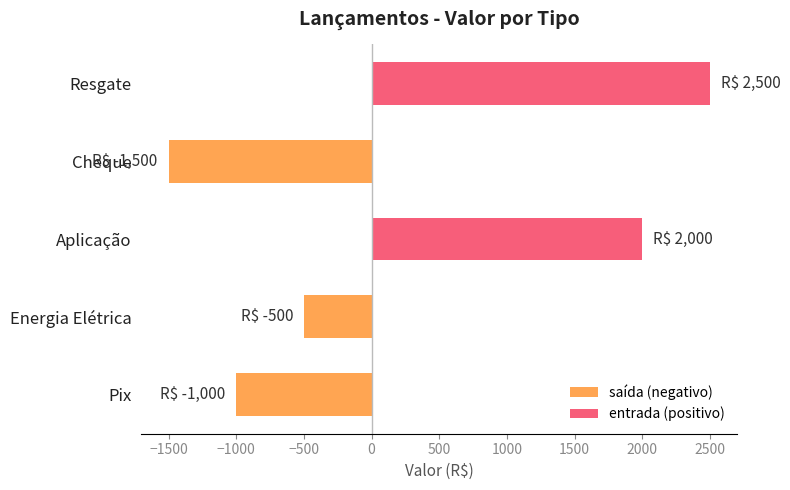

Count the number of data series in this chart.

1